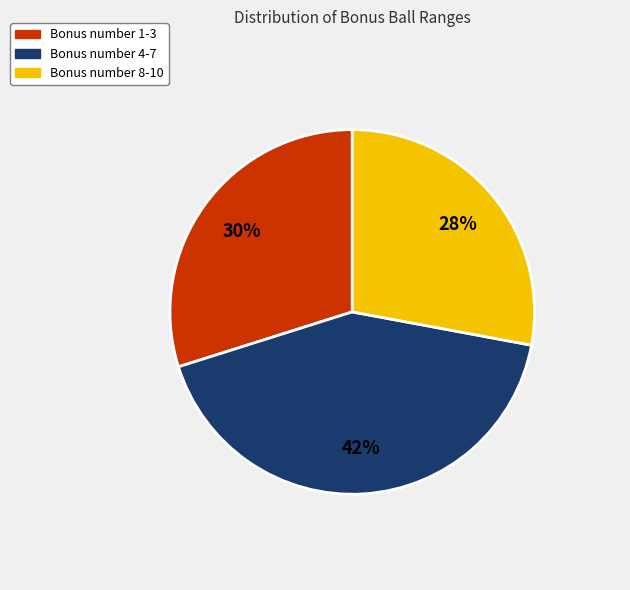

How many slices are in this pie chart?

3